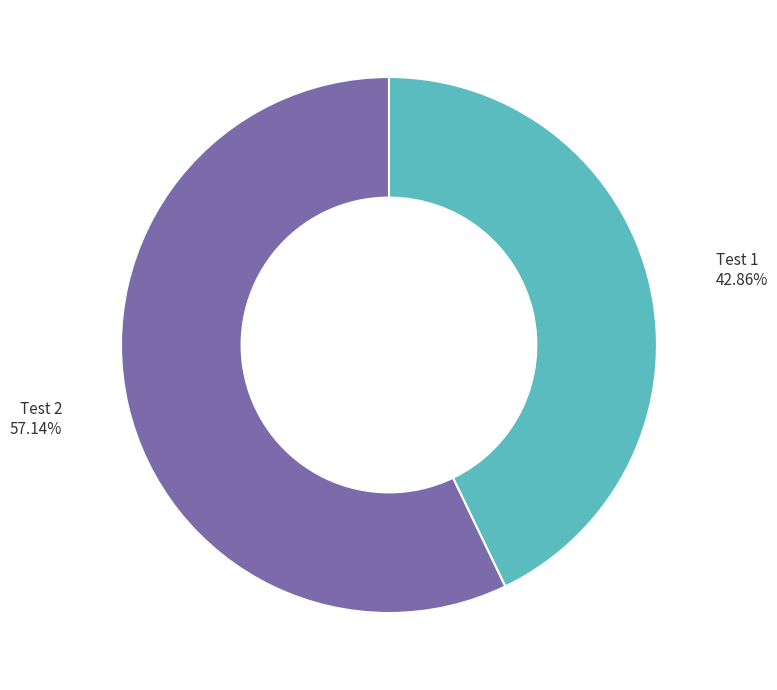

How many segments does this pie chart have?

2